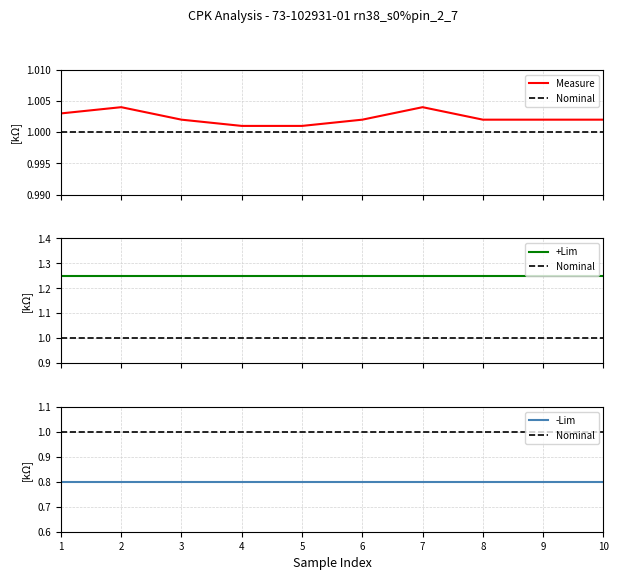

Is it true that +Lim equals 0.3 at 3?

False